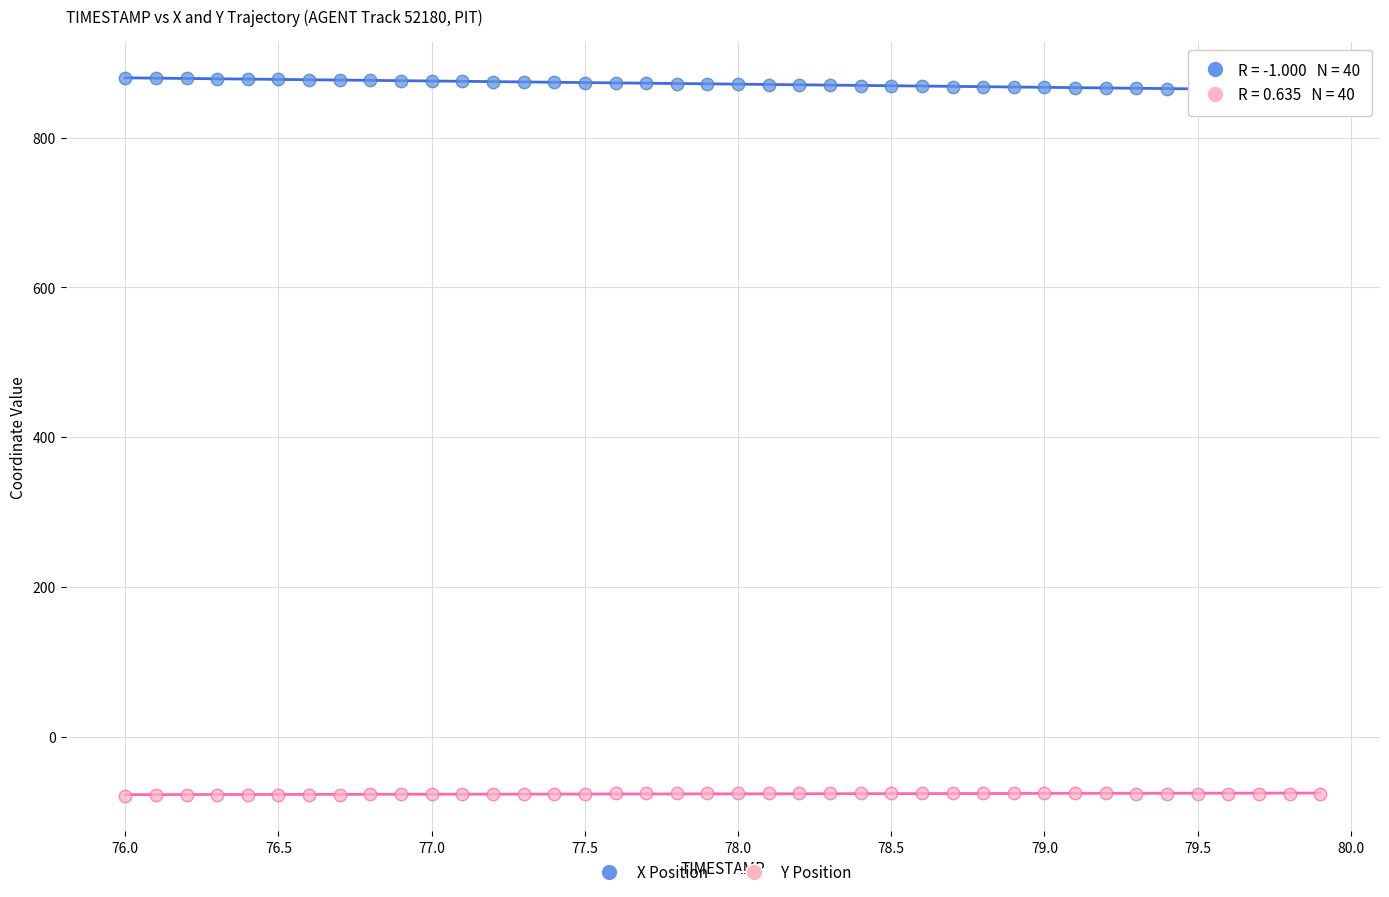

Which series has the largest Y range (max minus min)?

X Position